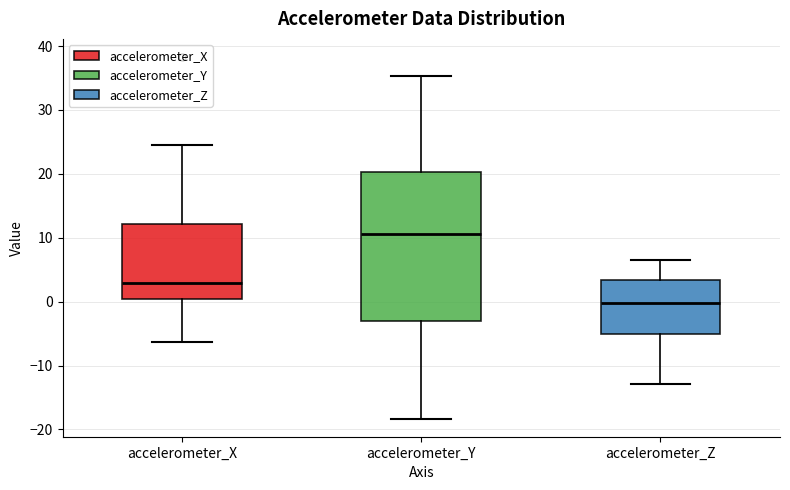

Which box's median line is the highest?

accelerometer_Y